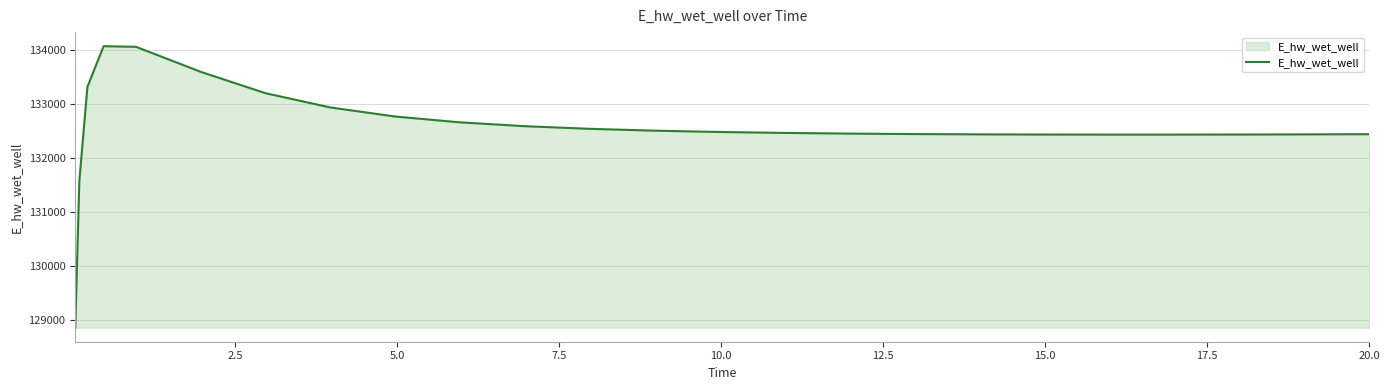

How many categories are shown in the chart?

25